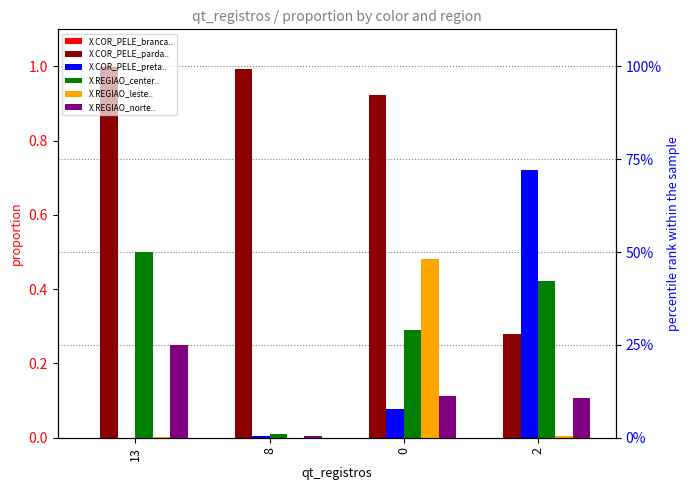

List the series in order of their peak value, highest first.

X.COR_PELE_parda.., X.COR_PELE_preta.., X.REGIAO_center.., X.REGIAO_leste.., X.REGIAO_norte.., X.COR_PELE_branca..